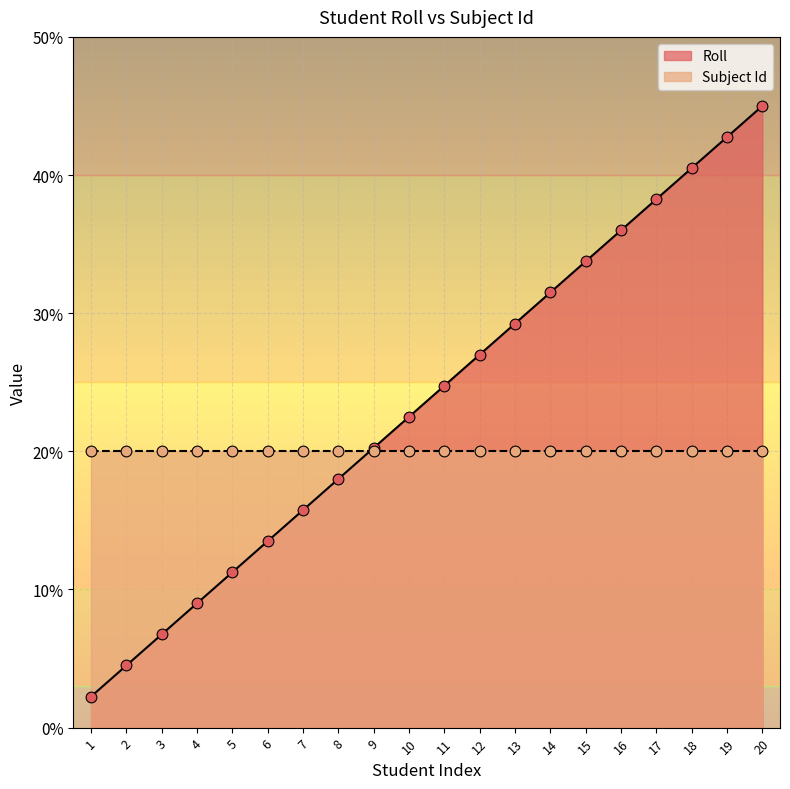

Which has a higher value, 12 or 19?

19